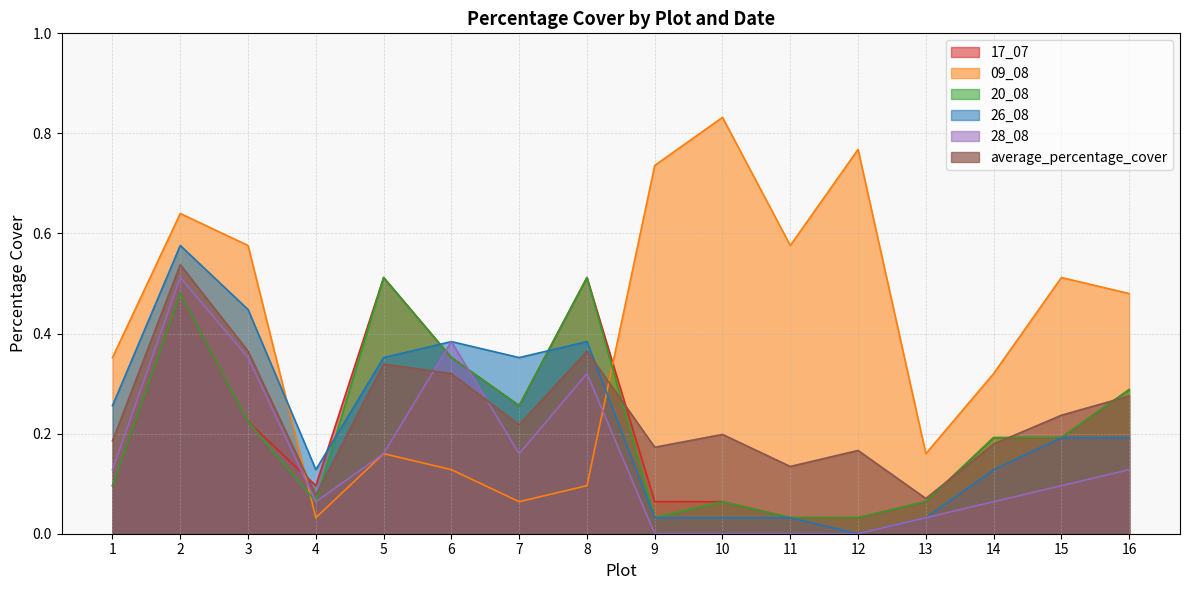

What is the value of the 26_08 point at the 14th from the left?

0.1